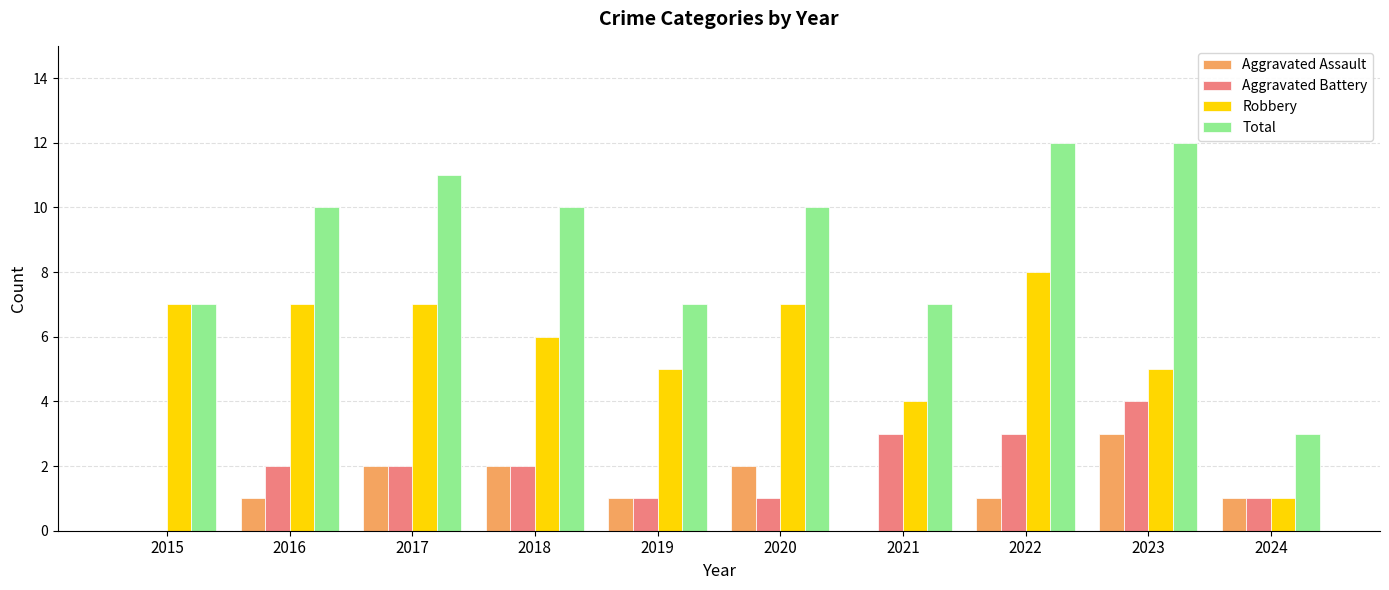

Which series has the largest total across all categories?

Total